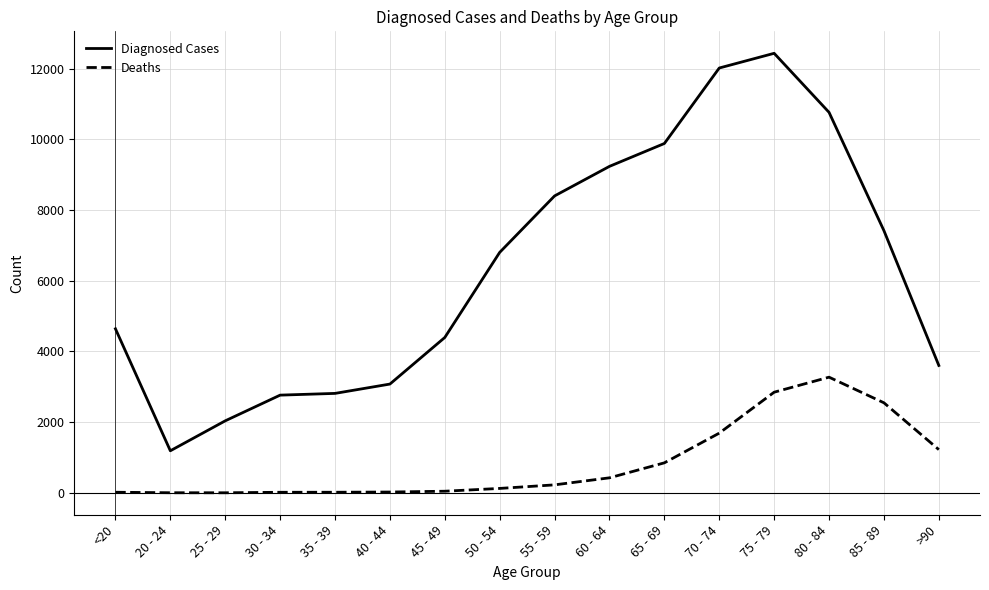

What is the difference between the highest and lowest values at 75 - 79?

9586